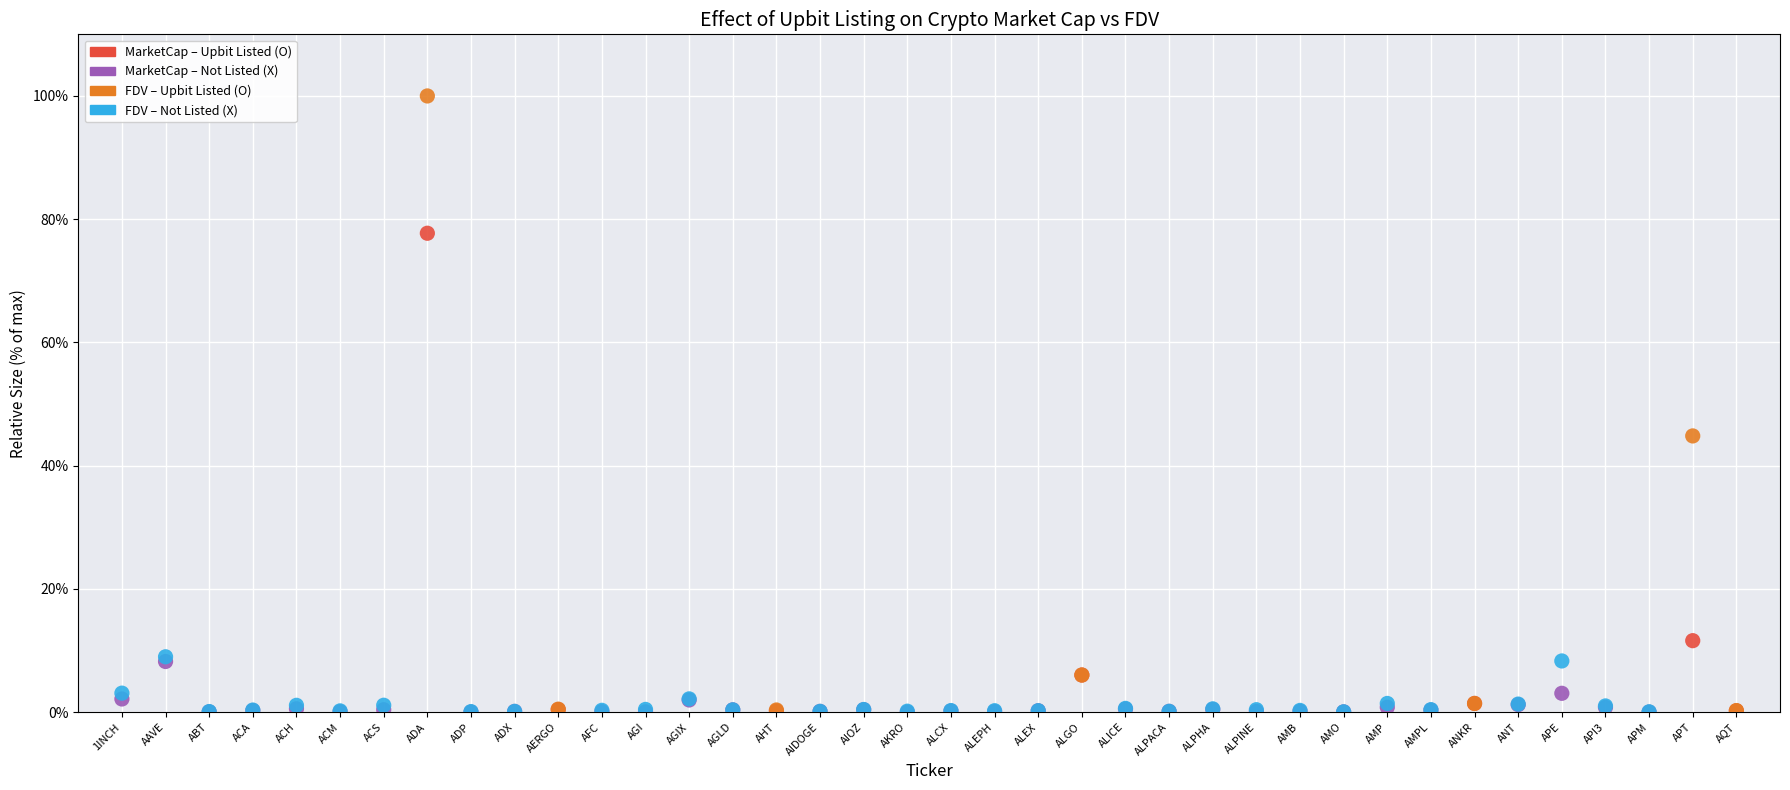

Across all series, what Y value is closest to 50?

44.8